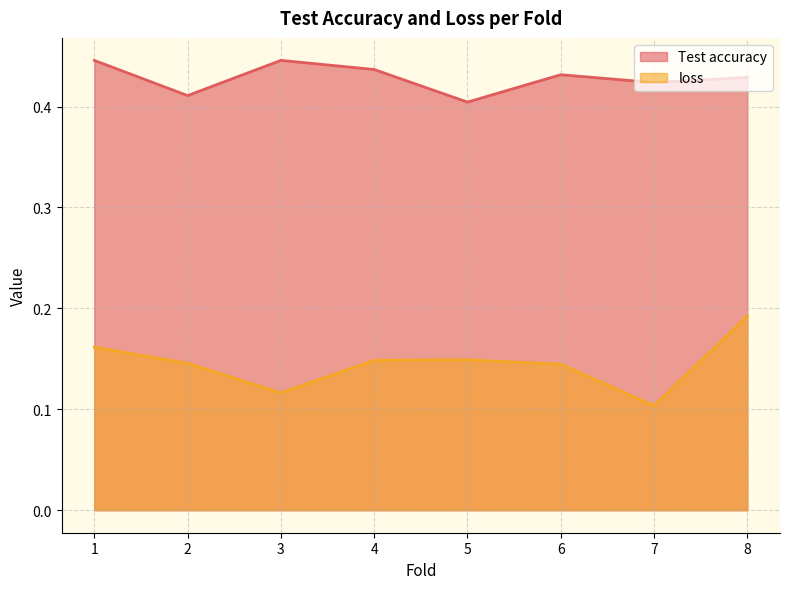

Which series changed the most between 3 and 6?

loss